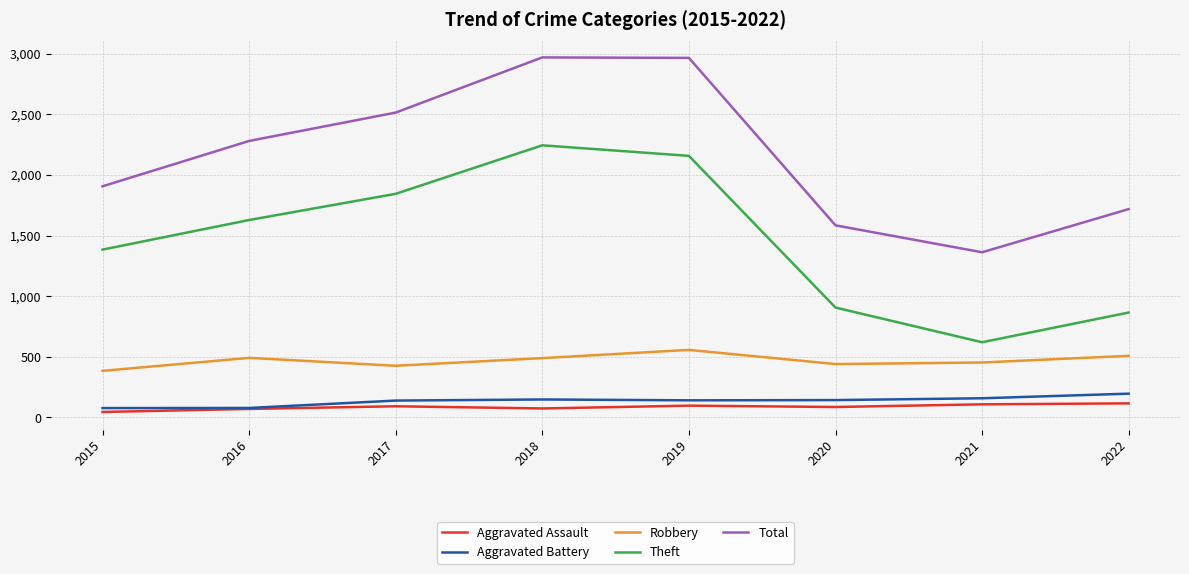

At which label does Theft reach its minimum?

2021